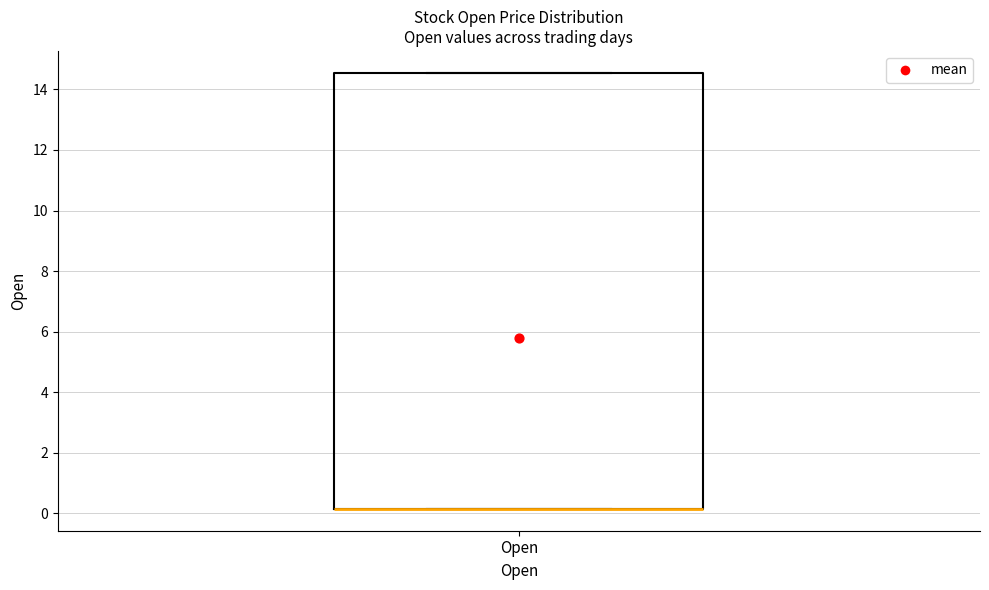

Where is the upper edge of the box for Open on the y-axis? The values are not printed on the chart, so give them approximately, as read against the axis.

14.6